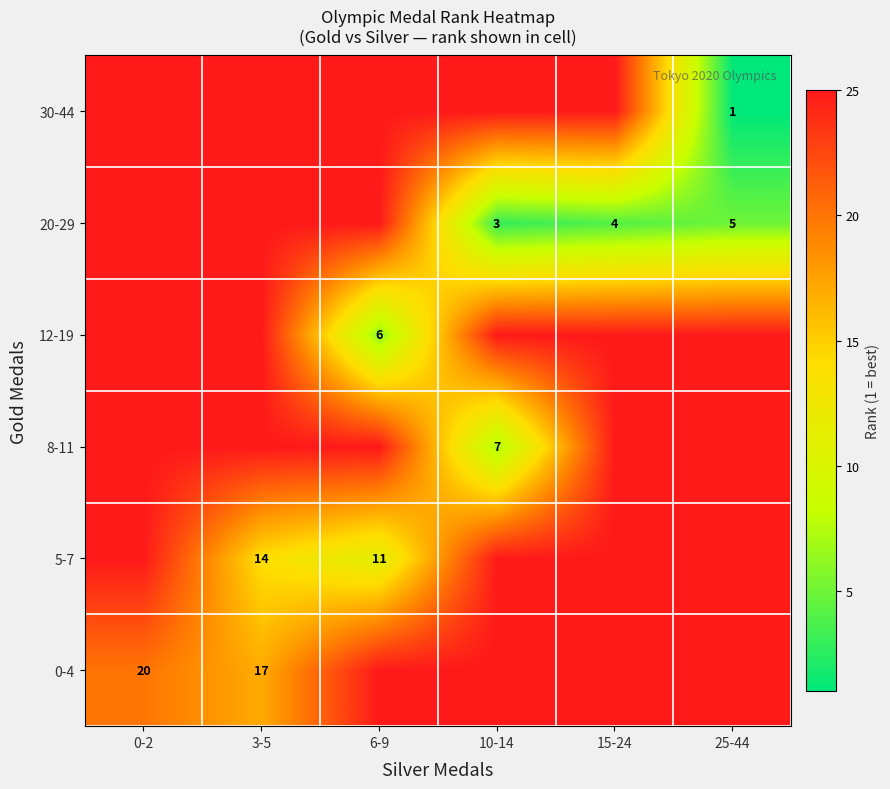

True or false: 8-11 has a value of 12 at 10-14.

False